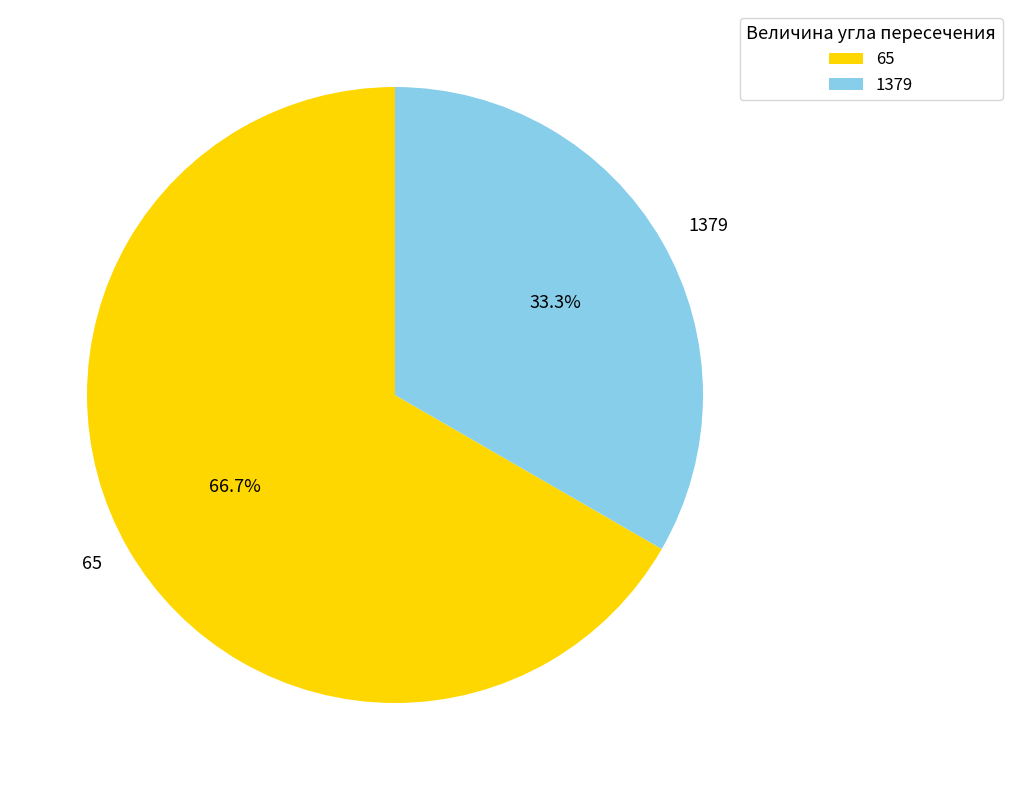

How many slices are in this pie chart?

2